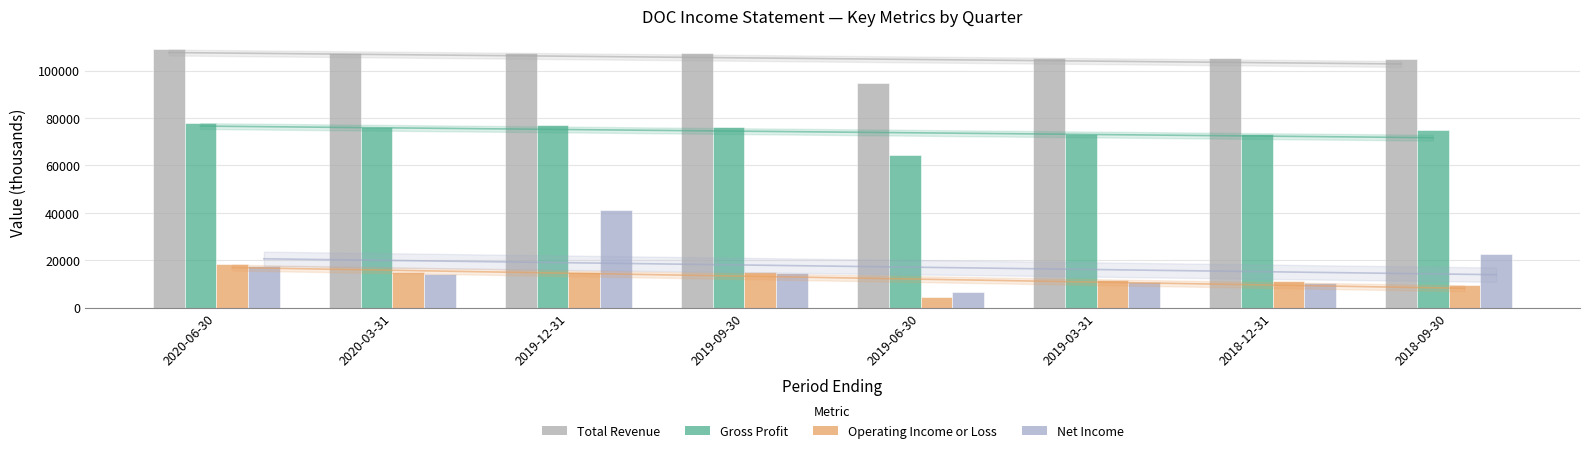

Which series changed the most between 2020-06-30 and 2019-12-31?

Net Income